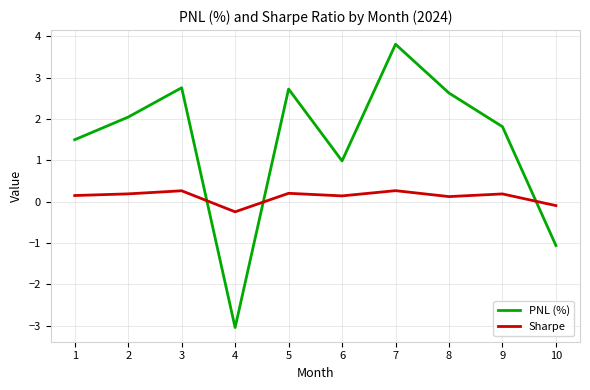

What is the difference between the maximum and minimum values in the Sharpe series?

0.5